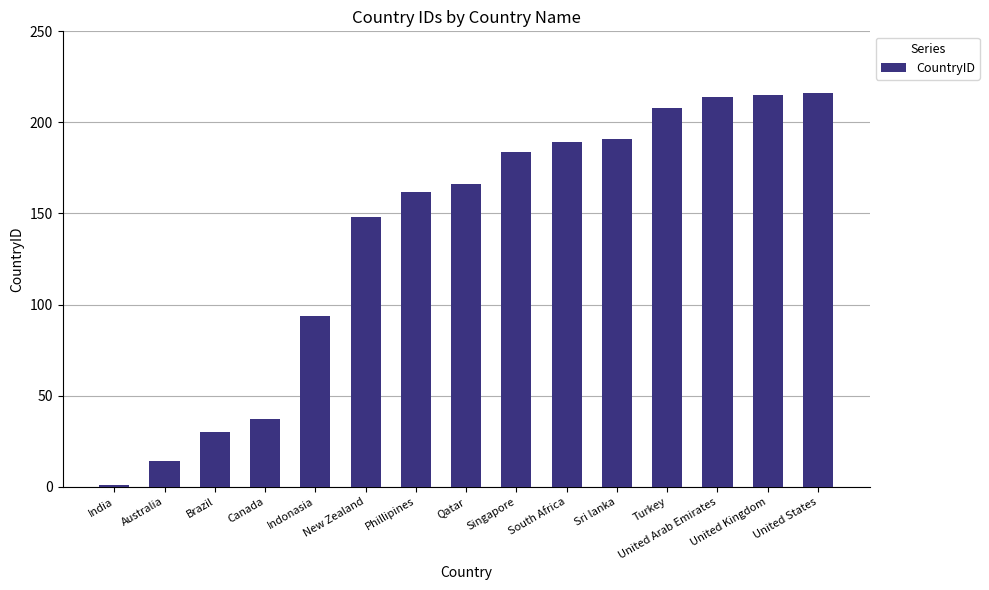

The chart shows a value of 215 at United Kingdom. True or false?

True